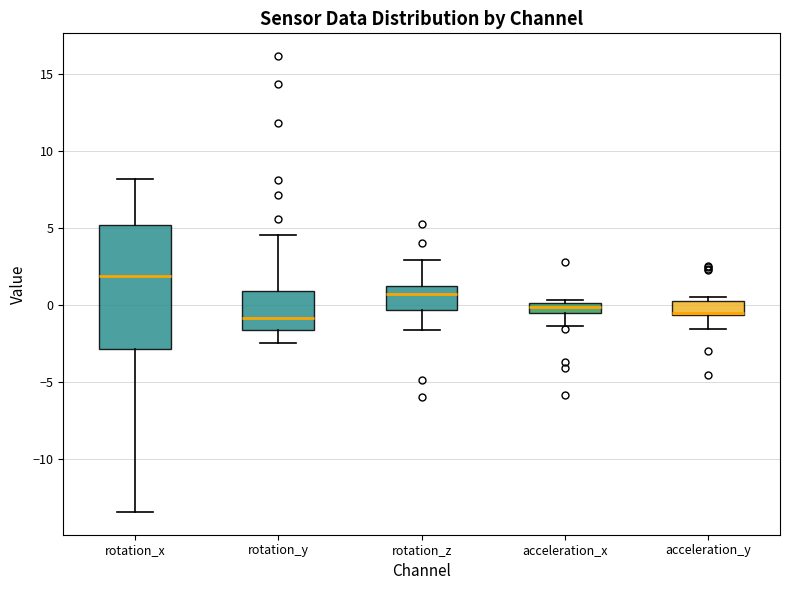

Where is the lower edge of the box for rotation_y on the y-axis? The values are not printed on the chart, so give them approximately, as read against the axis.

-1.5